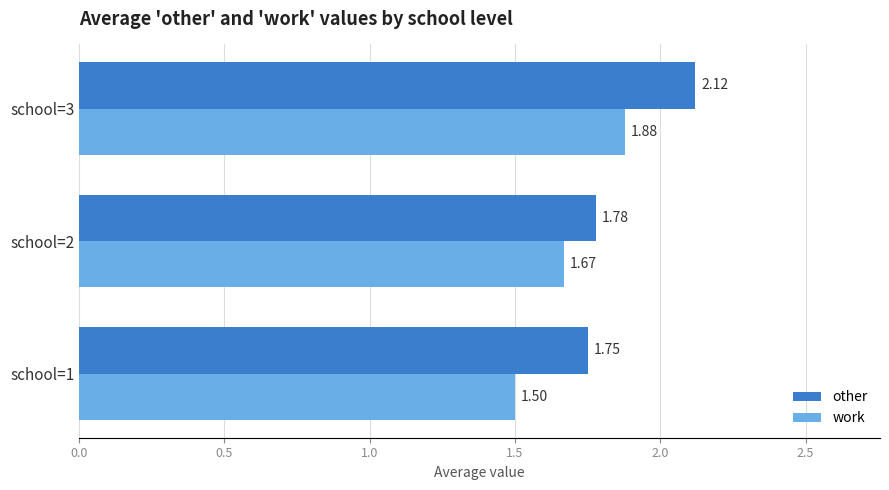

What is the difference between the maximum and second lowest values in the other series?

0.3